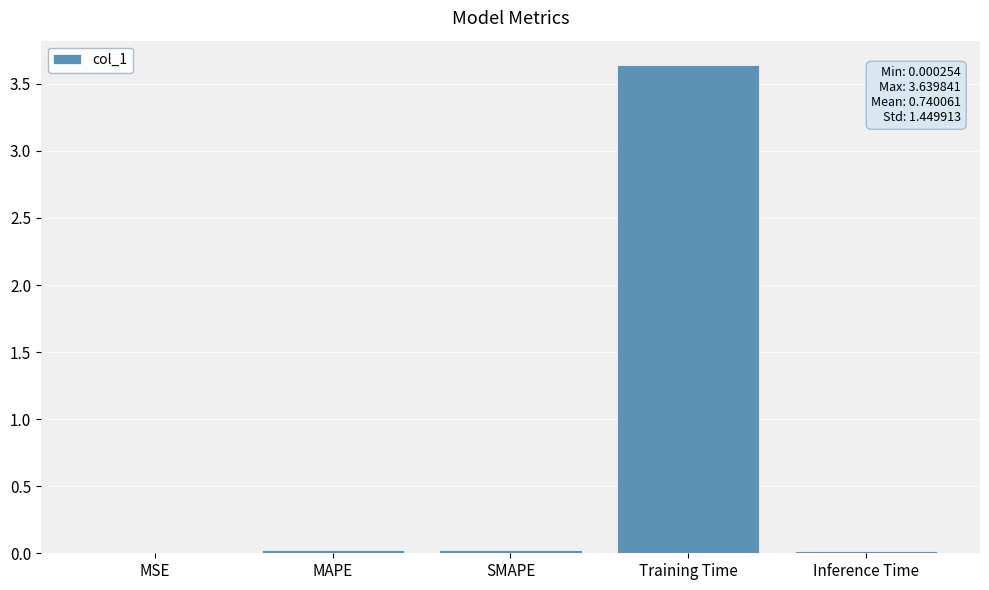

Are the bars horizontal?

No